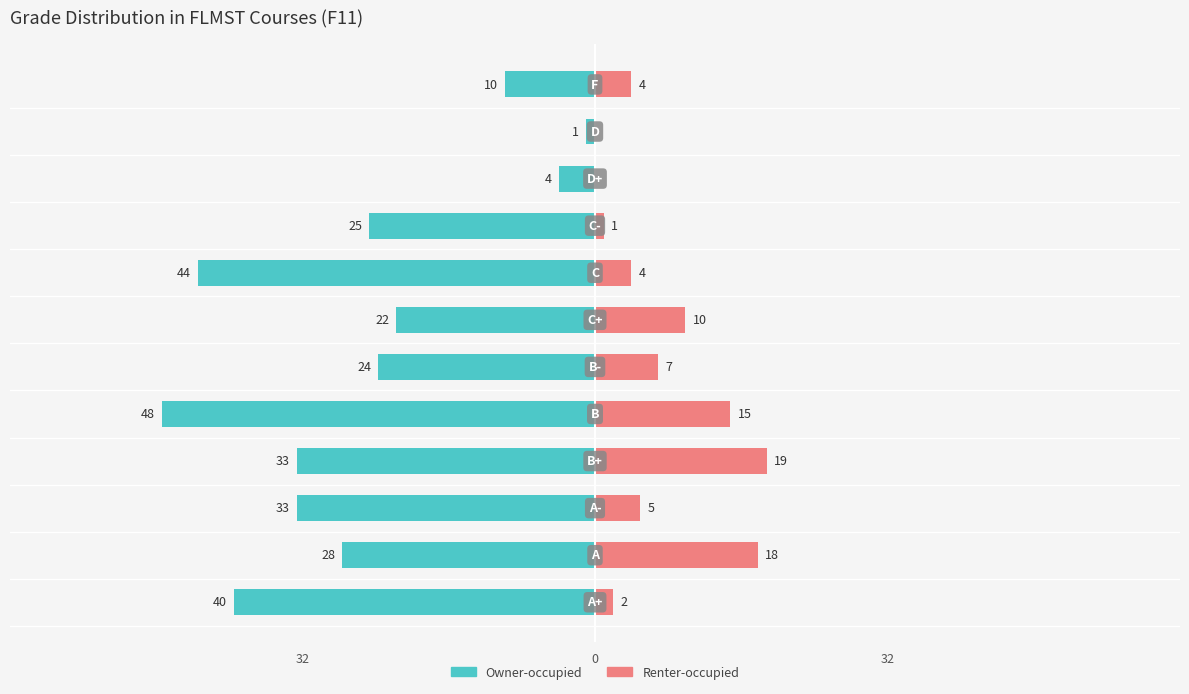

Which has a higher value, 8 or 9?

9